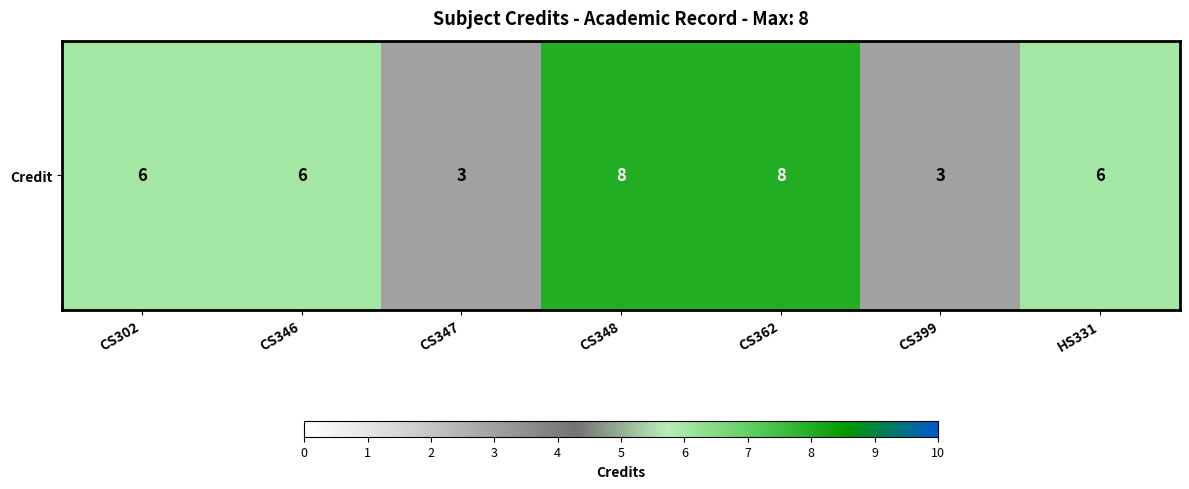

Rank the categories by value from lowest to highest.

CS347, CS399, CS302, CS346, HS331, CS348, CS362